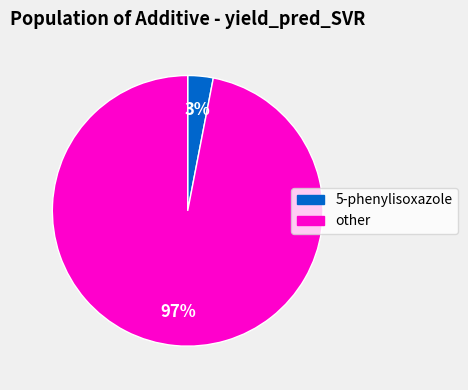

Count the number of slices in the pie.

2